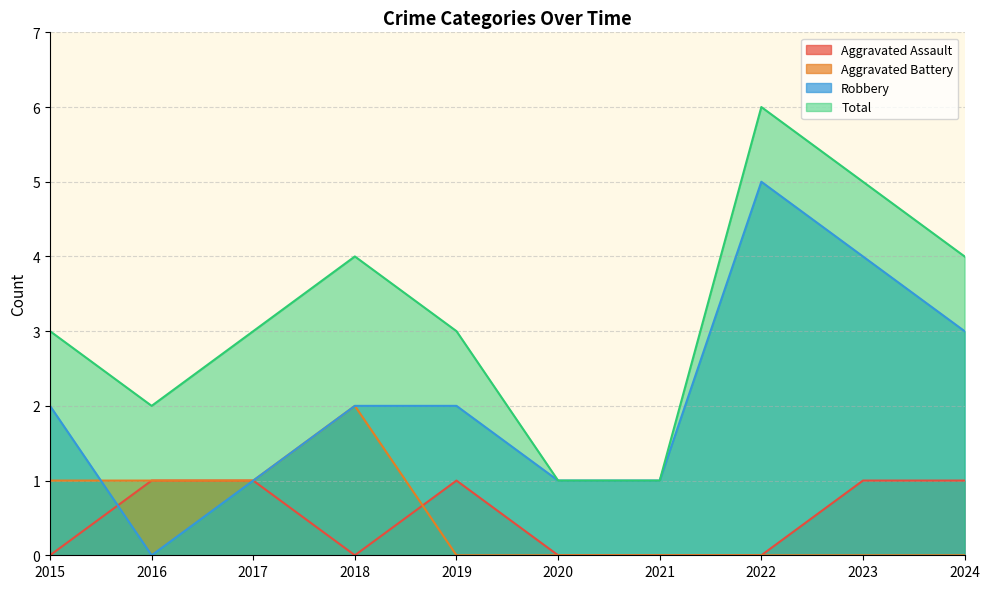

At which label does Total reach its peak?

2022